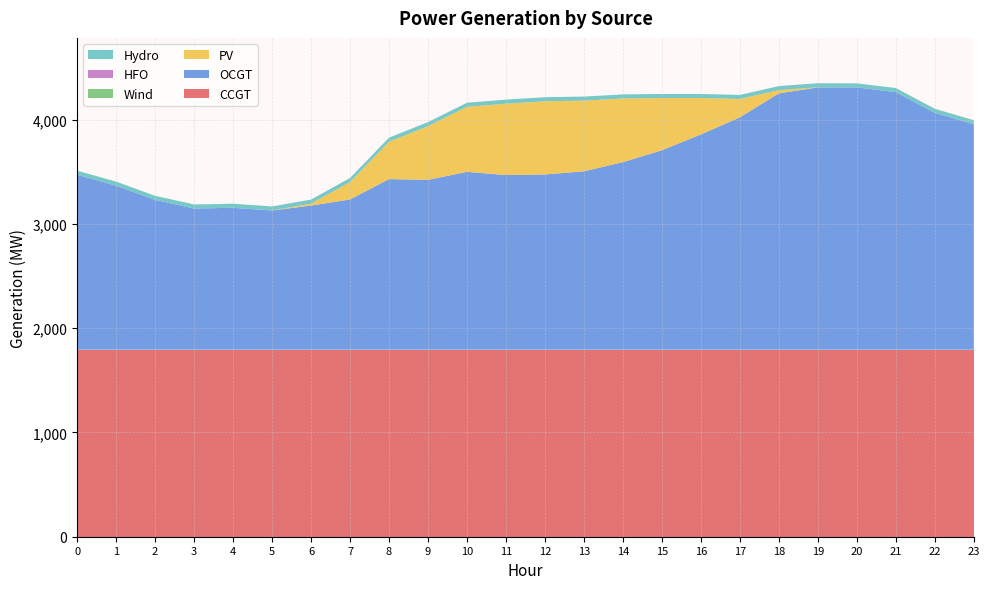

Reading left to right, extract all data points from this chart.

CCGT: 1794	1794	1794	1794	1794	1794	1794	1794	1794	1794	1794	1794	1794	1794	1794	1794	1794	1794	1794	1794	1794	1794	1794	1794
OCGT: 1679	1574	1438	1355	1362	1336	1383	1442	1637	1630	1707	1676	1682	1712	1800	1914	2066	2230	2460	2517	2517	2472	2273	2163
PV: 0	0	0	0	0	0	19	167	359	515	624	685	702	678	611	501	349	176	31	1	0	0	0	0
Wind: 0	0	0	0	0	0	0	0	0	0	0	0	0	0	0	0	0	0	0	0	0	0	0	0
HFO: 0	0	0	0	0	0	0	0	0	0	0	0	0	0	0	0	0	0	0	0	0	0	0	0
Hydro: 39	39	39	39	39	39	39	39	39	39	39	39	39	39	39	39	39	39	39	39	39	39	39	39